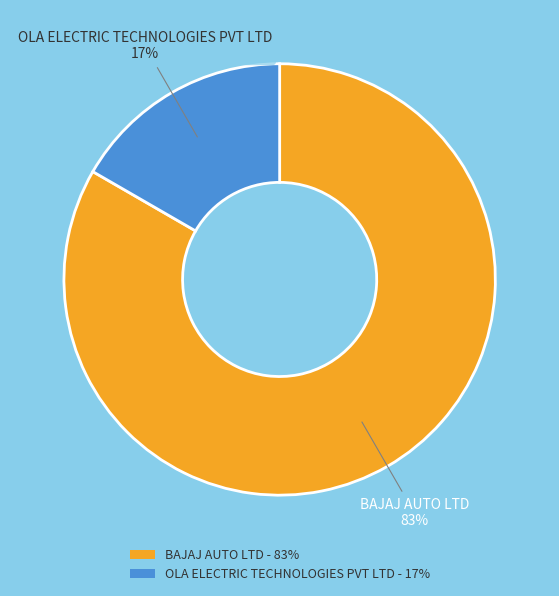

What percentage is the OLA ELECTRIC TECHNOLOGIES PVT LTD slice, to the nearest percent?

17%